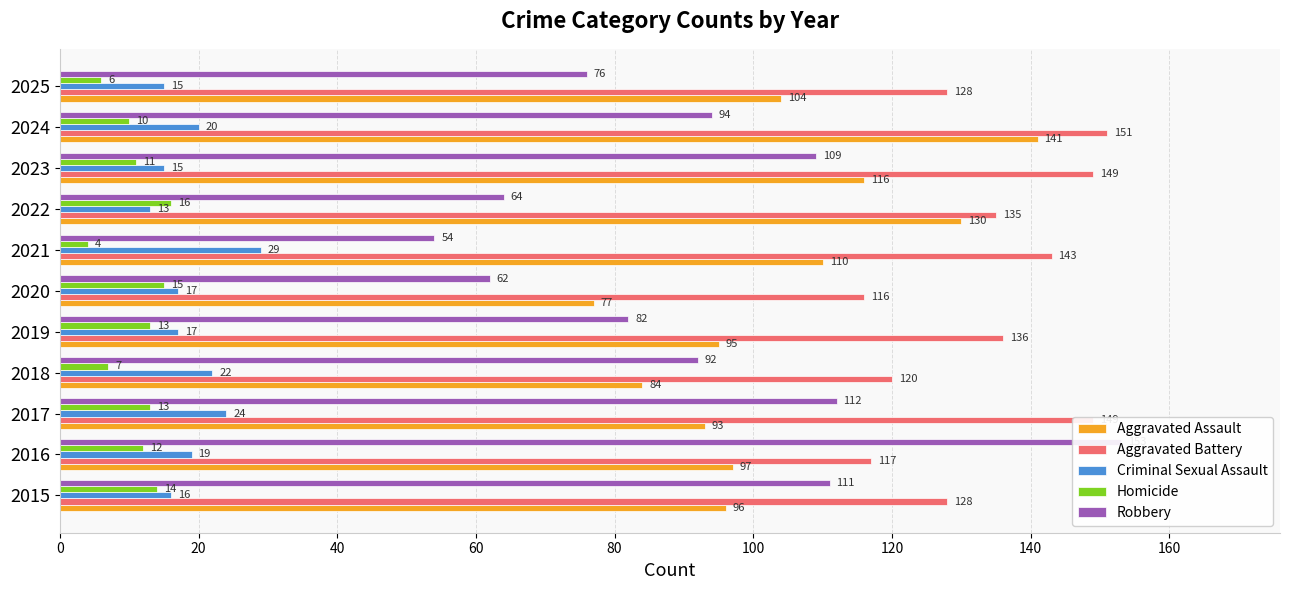

What is the value of the Aggravated Battery bar at the 6th from the left?

116